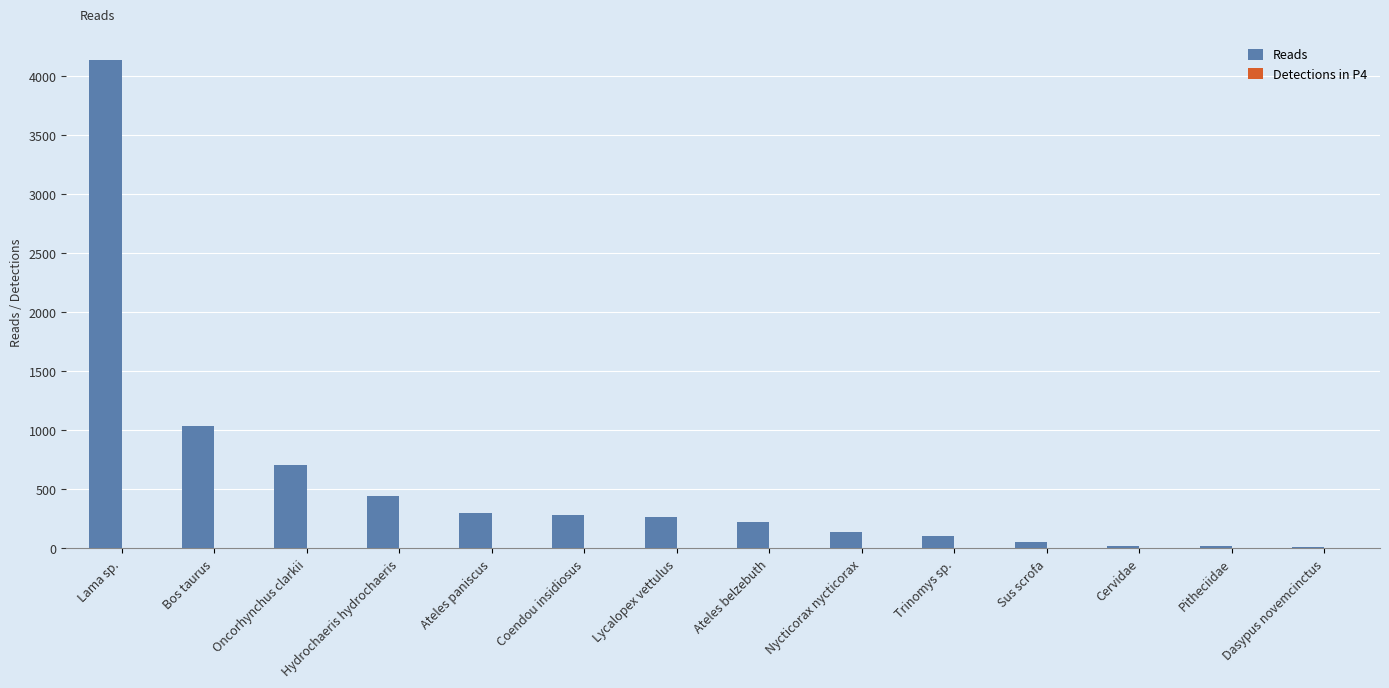

True or false: Reads has a value of 139 at Nycticorax nycticorax.

True